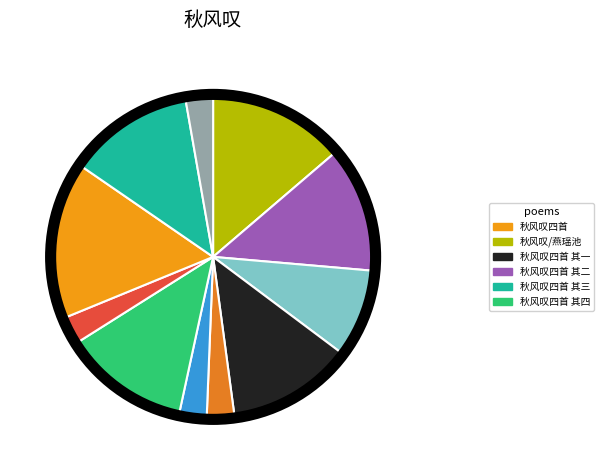

How many segments does this pie chart have?

11